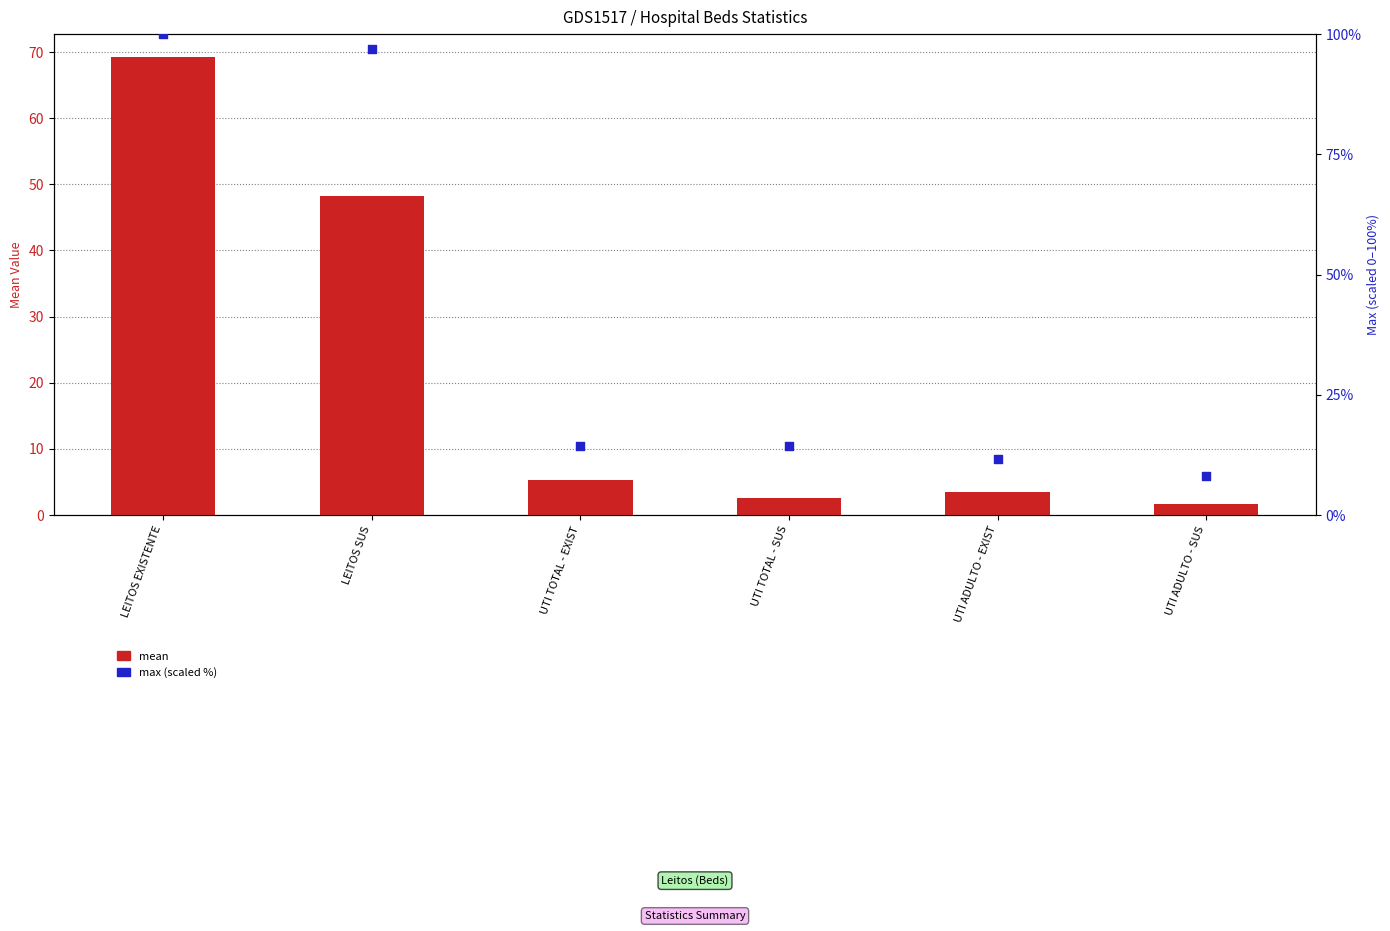

Is the value of max (scaled %) at LEITOS EXISTENTE greater than the value of mean at UTI TOTAL - SUS?

Yes